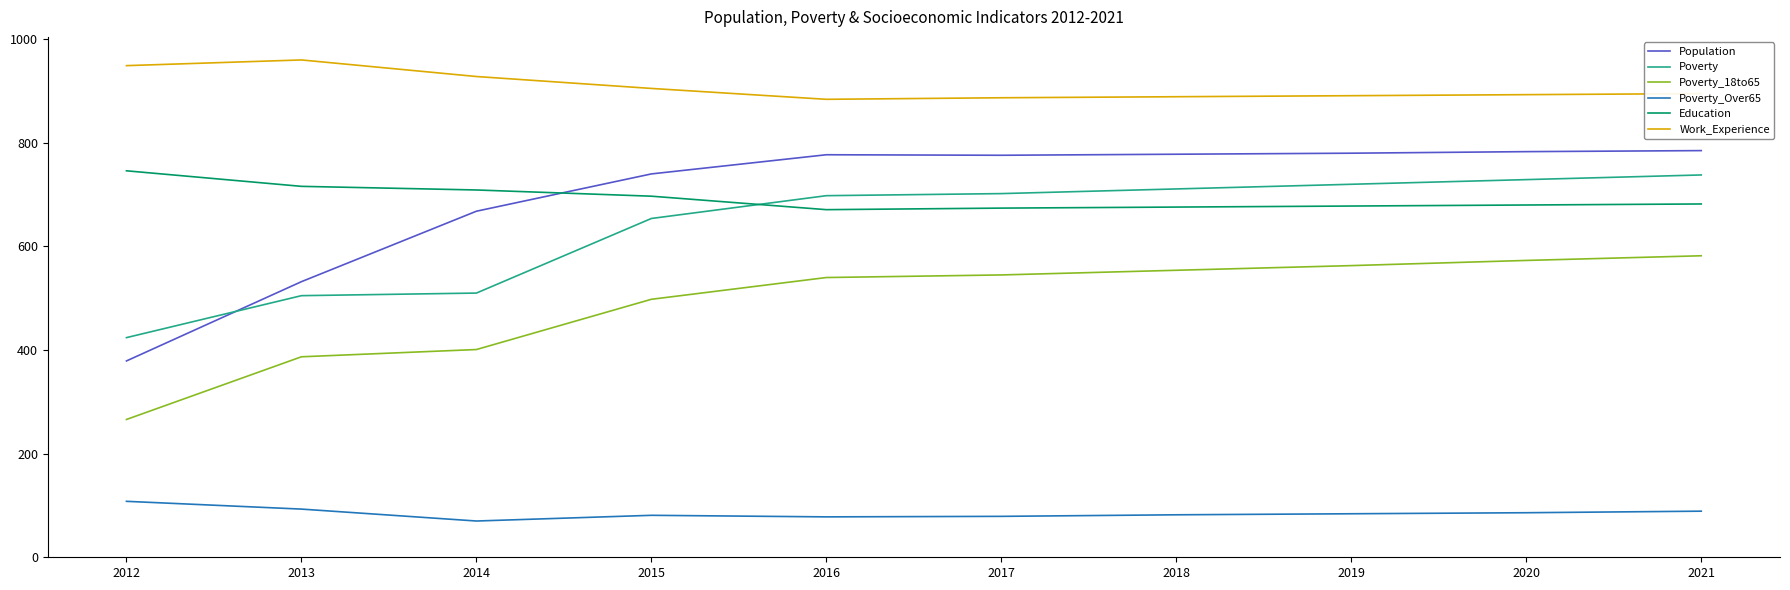

What is the difference between the maximum and minimum values in the Poverty_Over65 series?

38